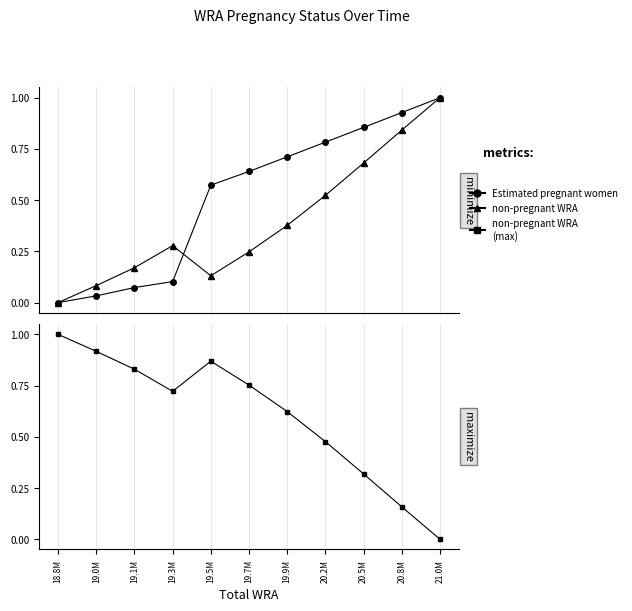

Which series has the widest spread of values?

Estimated pregnant women